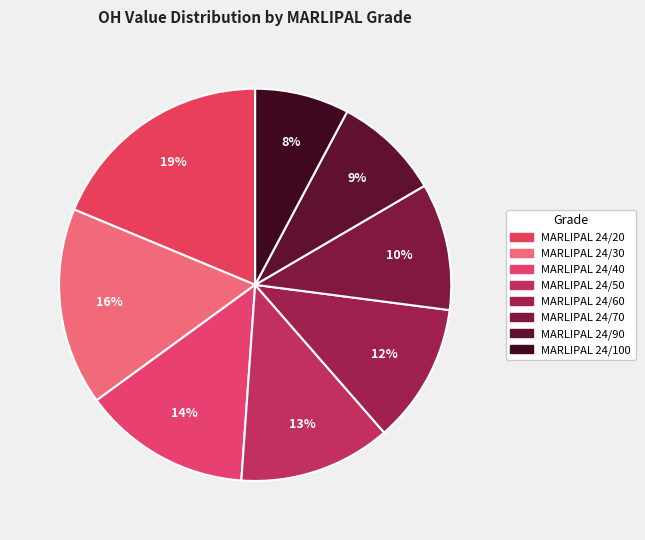

Is there a majority slice in this chart?

No